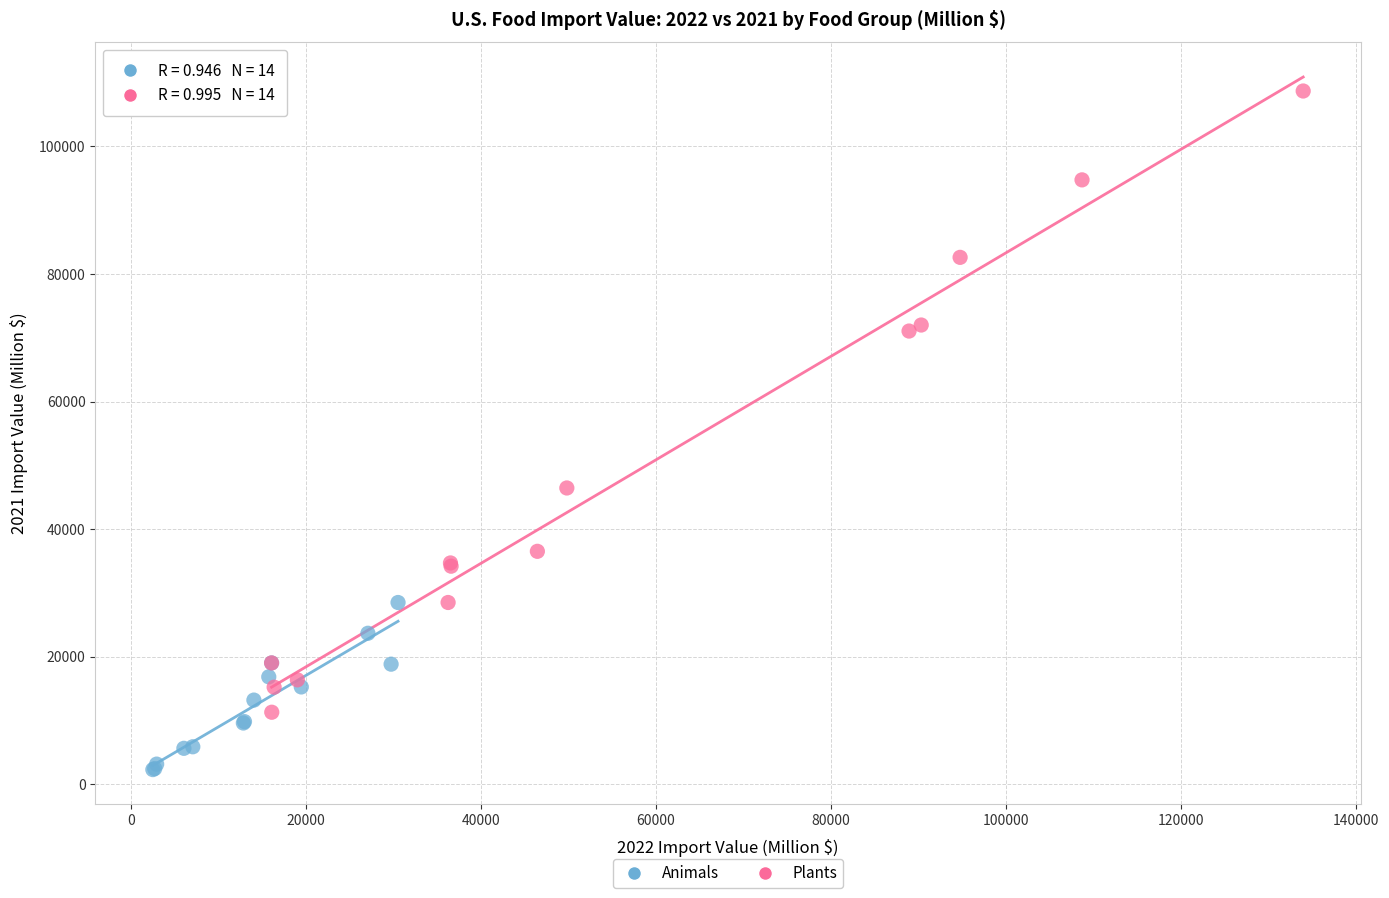

Which series contains the lowest Y value?

Animals